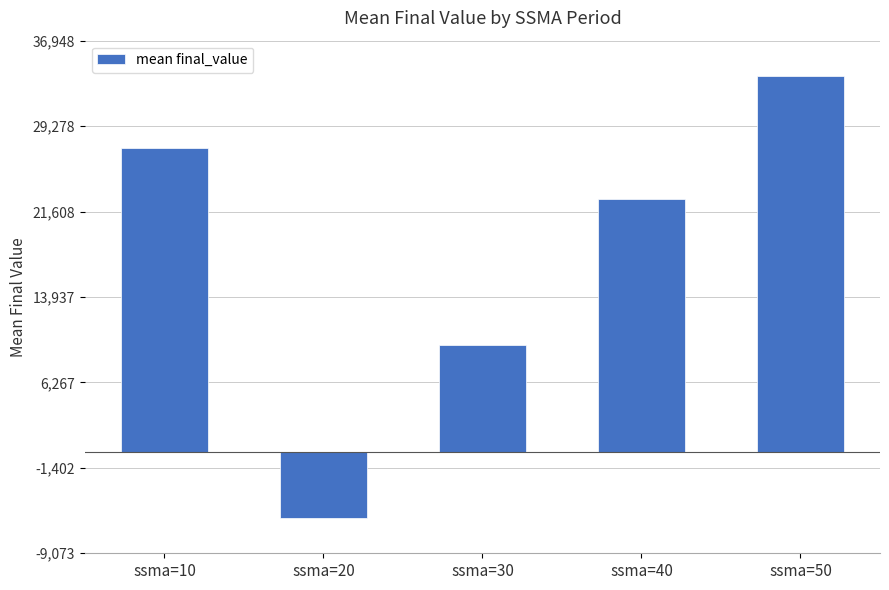

Where does the data first go above 22774?

ssma=10